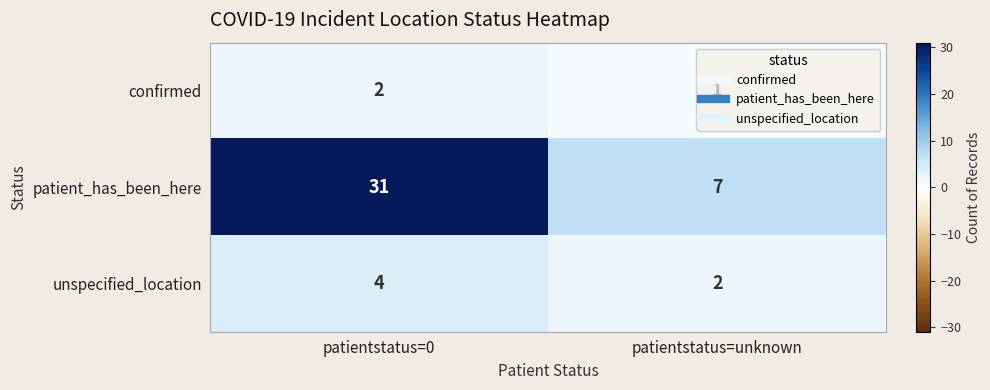

What is the sum of the confirmed values at patientstatus=unknown and patientstatus=0?

3